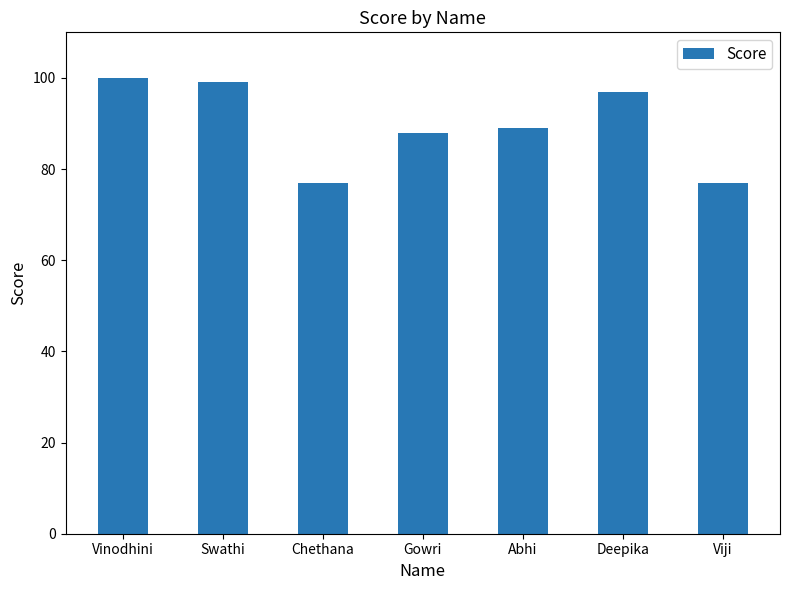

Does the chart contain any negative values?

No